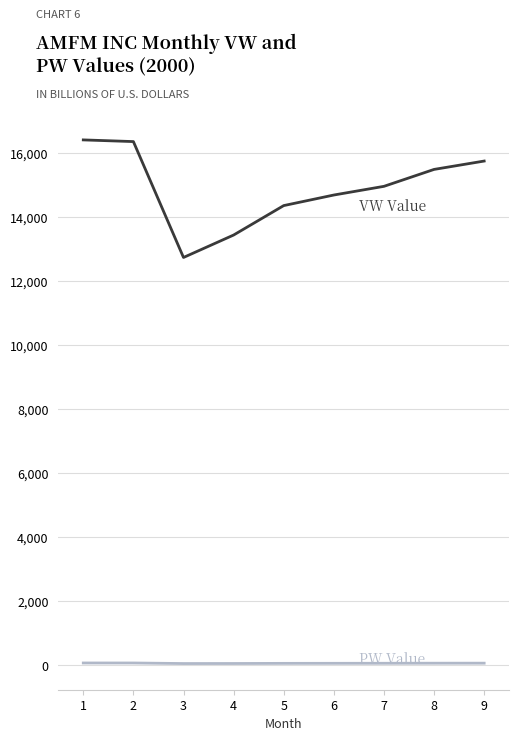

What is the greatest value displayed?

16415.2